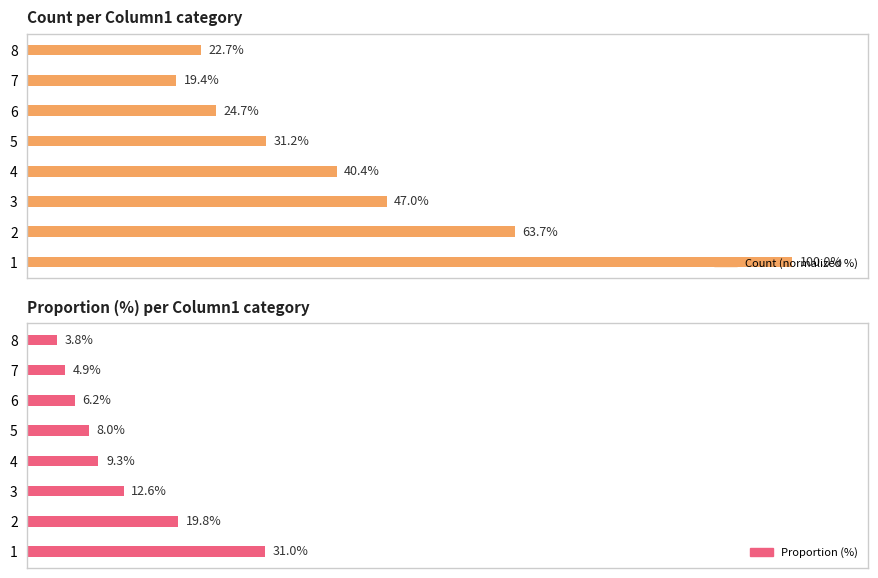

How many bars are there in each group?

2